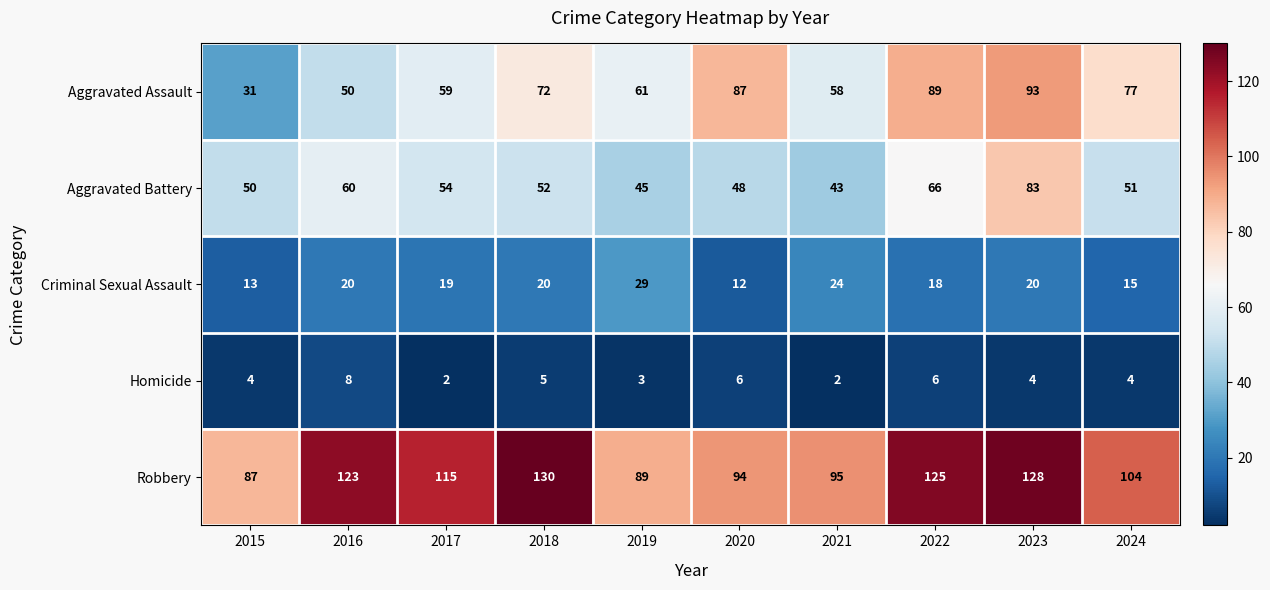

Count the number of data series in this chart.

5